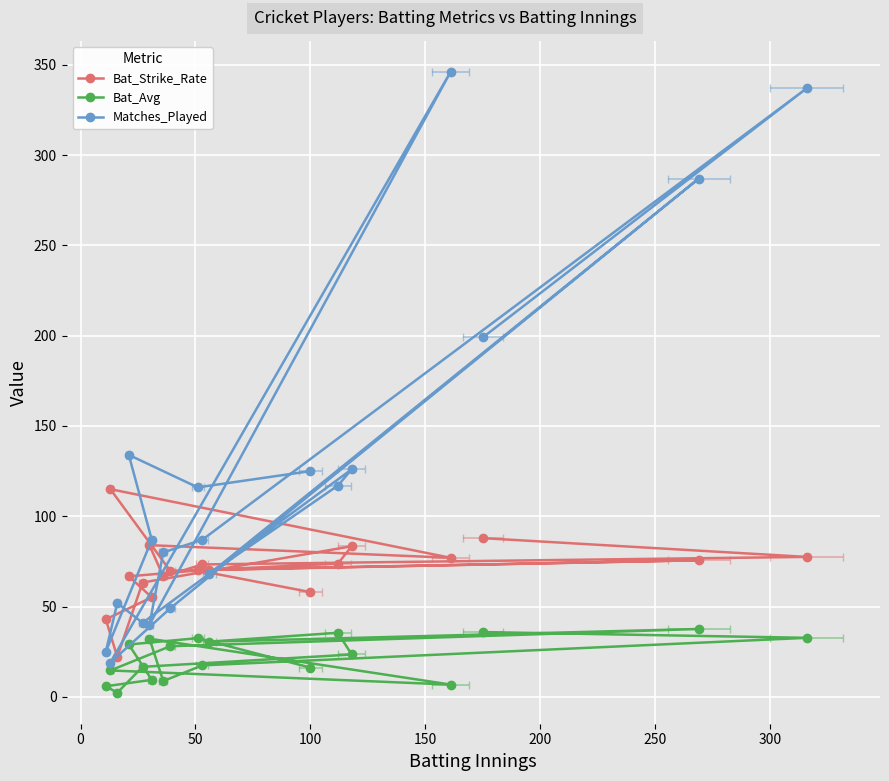

Is the value of Bat_Avg at 18 greater than the value of Matches_Played at 350?

No